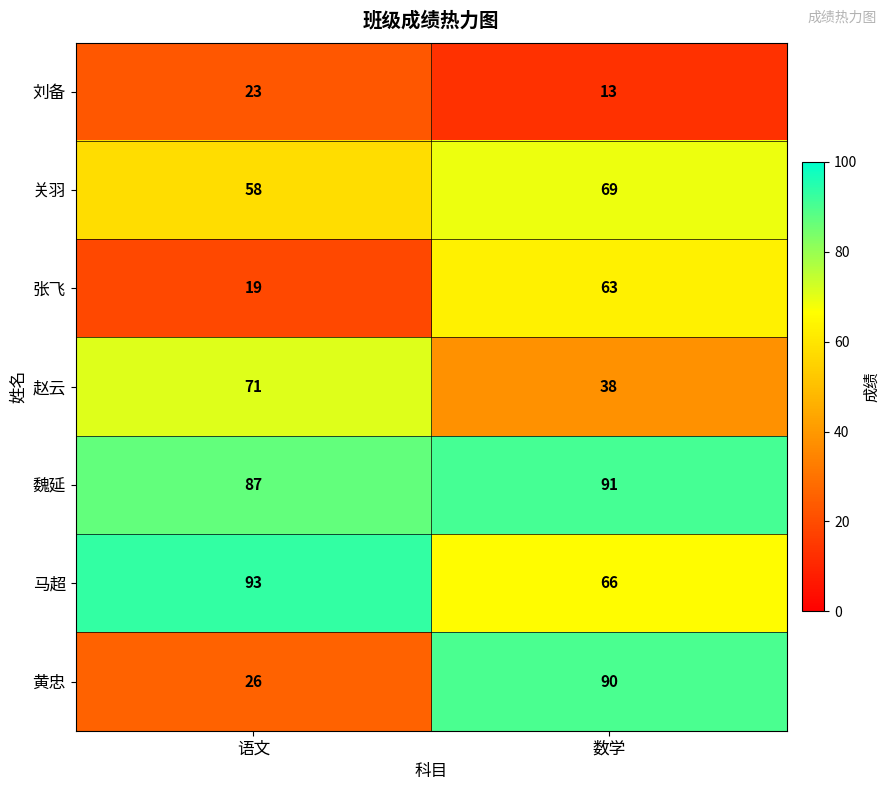

Rank the series by their maximum value, from lowest to highest.

刘备, 张飞, 关羽, 赵云, 黄忠, 魏延, 马超